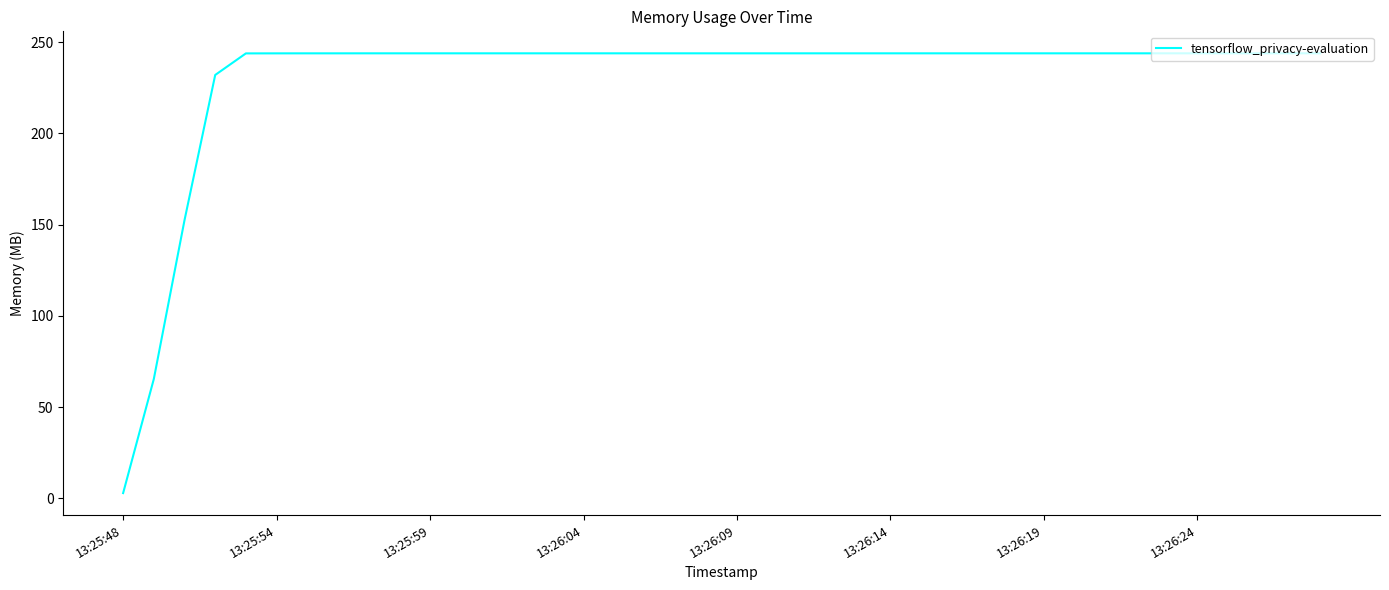

What is the difference between the maximum and second lowest values?

178.5